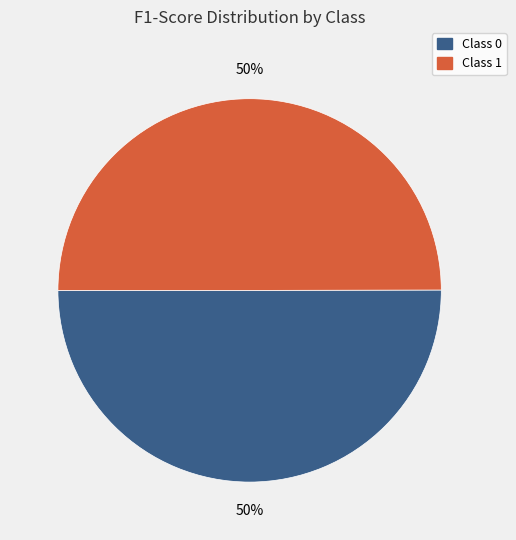

To the nearest percent, what is the average slice percentage?

50%